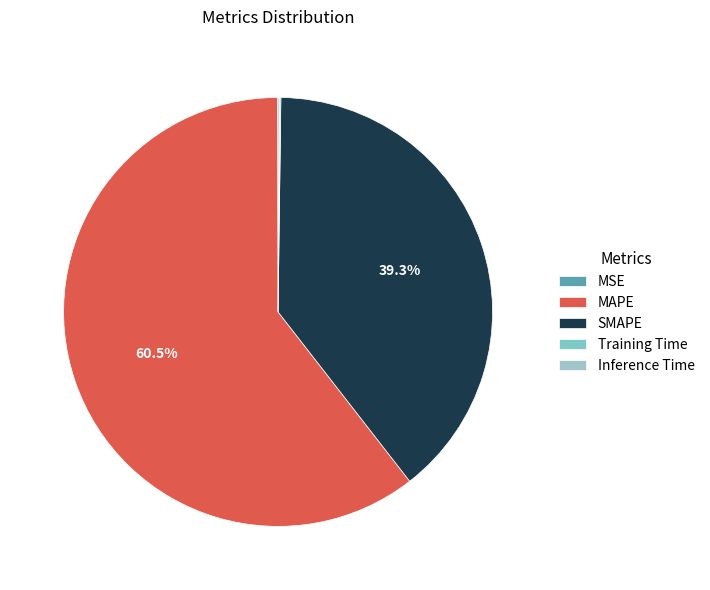

Count the number of slices in the pie.

5